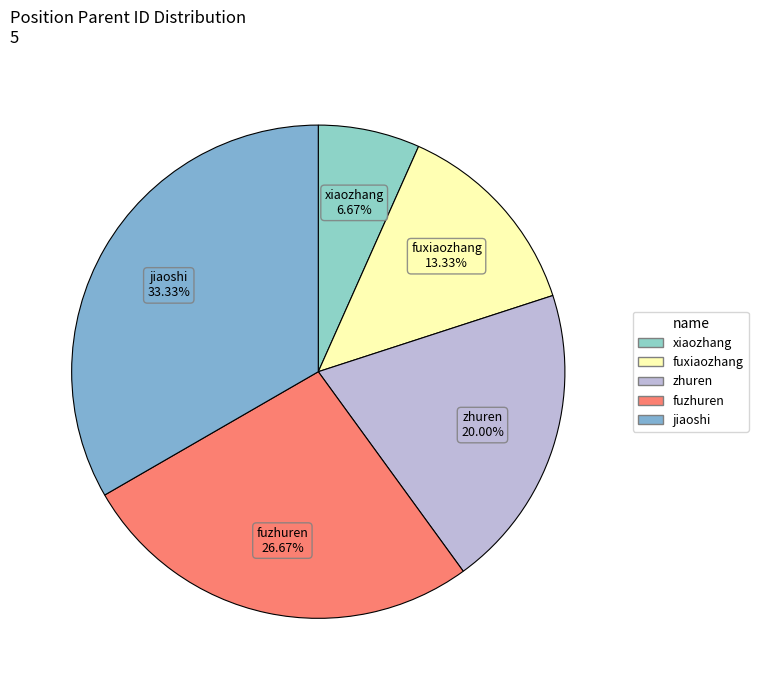

Combined, do fuzhuren and zhuren account for over 50%?

No